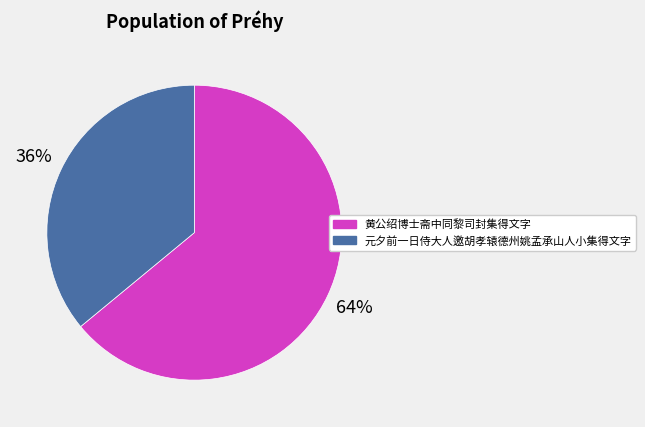

What is the smallest slice in the pie chart?

元夕前一日侍大人邀胡孝辕德州姚孟承山人小集得文字